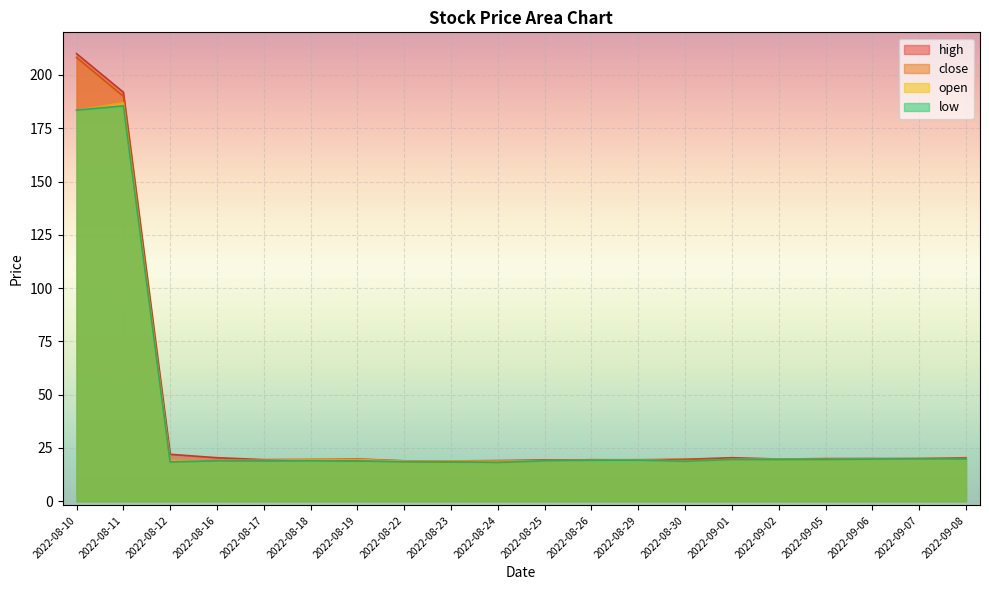

Between 2022-08-16 and 2022-08-11, which is larger?

2022-08-11